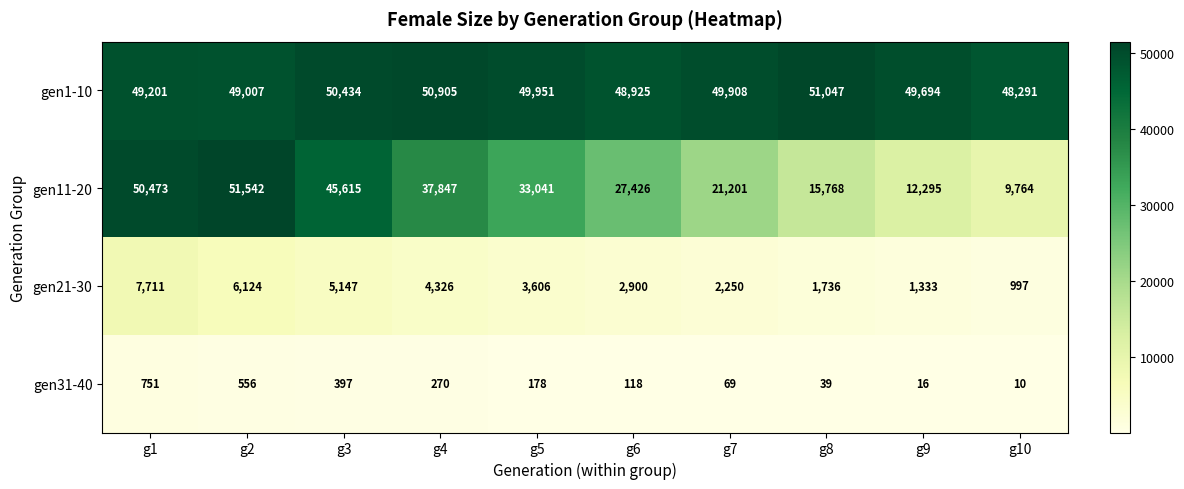

Which series has the widest spread of values?

gen11-20